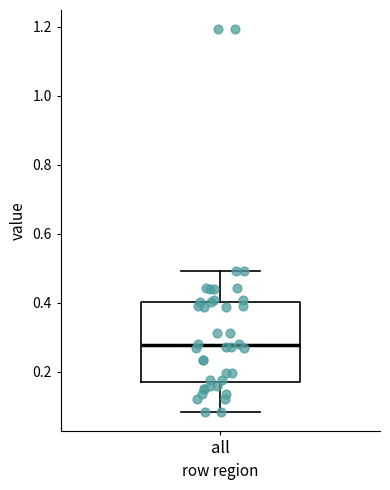

Read this box plot against the y-axis: the position of the median line, the range covered by the box, and the ends of both whiskers. The values are not printed on the chart, so give them approximately, as read against the axis.

median 0.28, box 0.18 to 0.40, whiskers 0.08 to 0.50